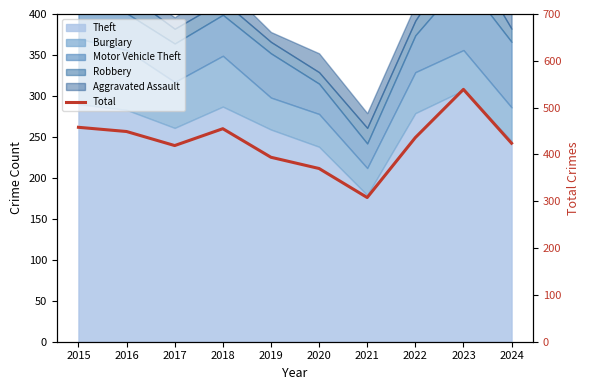

Rank the categories by value from highest to lowest.

2023, 2015, 2018, 2016, 2022, 2024, 2017, 2019, 2020, 2021